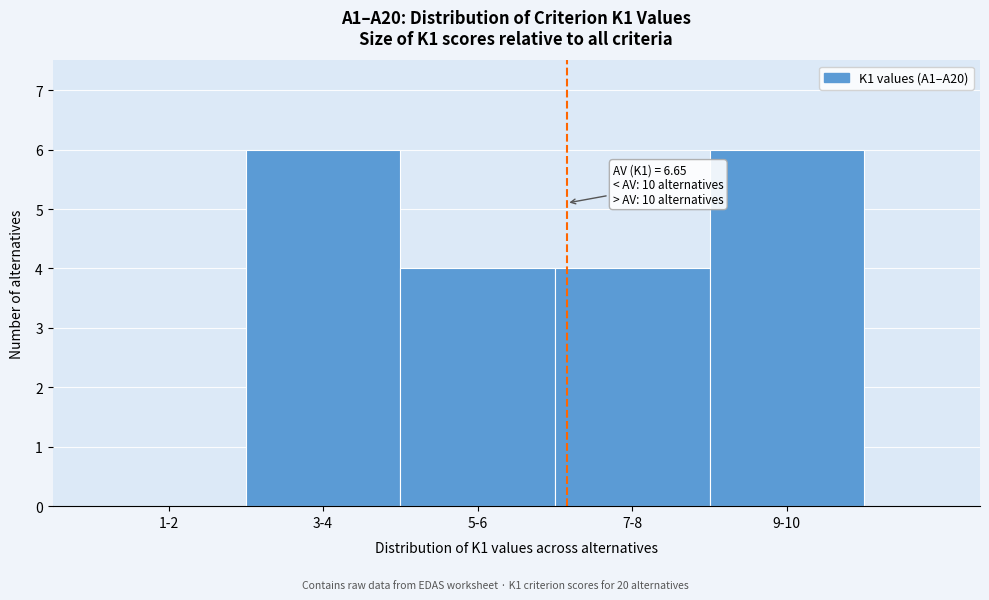

Reading left to right, what are all the values shown in this chart?

1-2=0	3-4=6	5-6=4	7-8=4	9-10=6